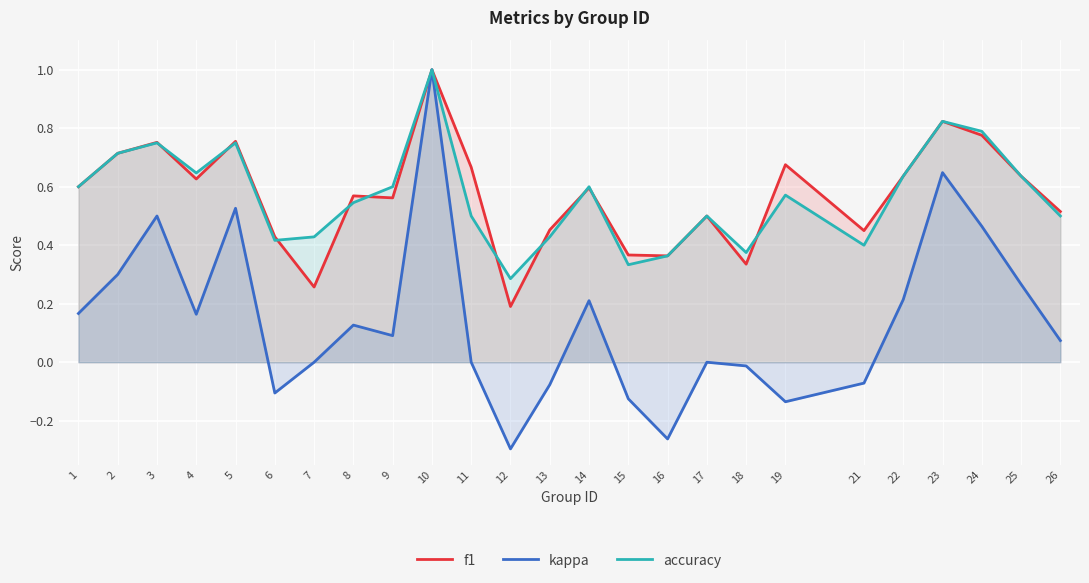

At how many categories does at least one series exceed 0?

25